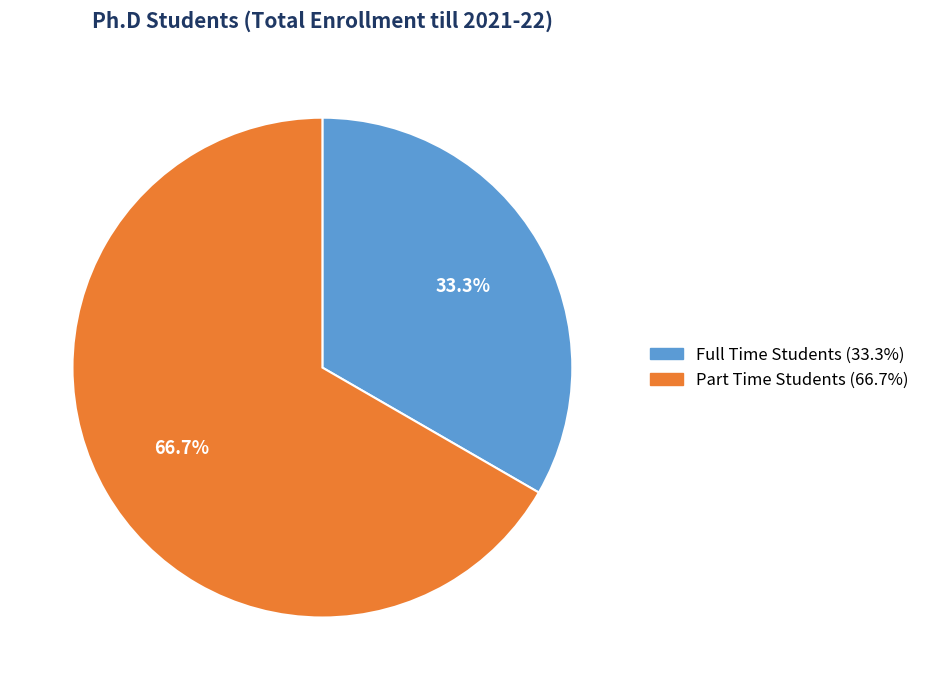

Does Part Time Students represent more than half of the total?

Yes